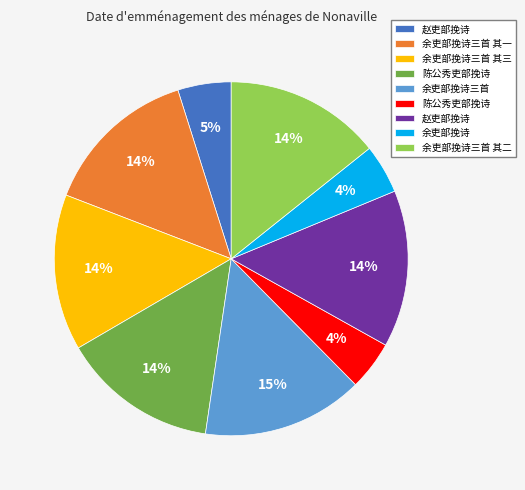

Does any single category account for the majority?

No